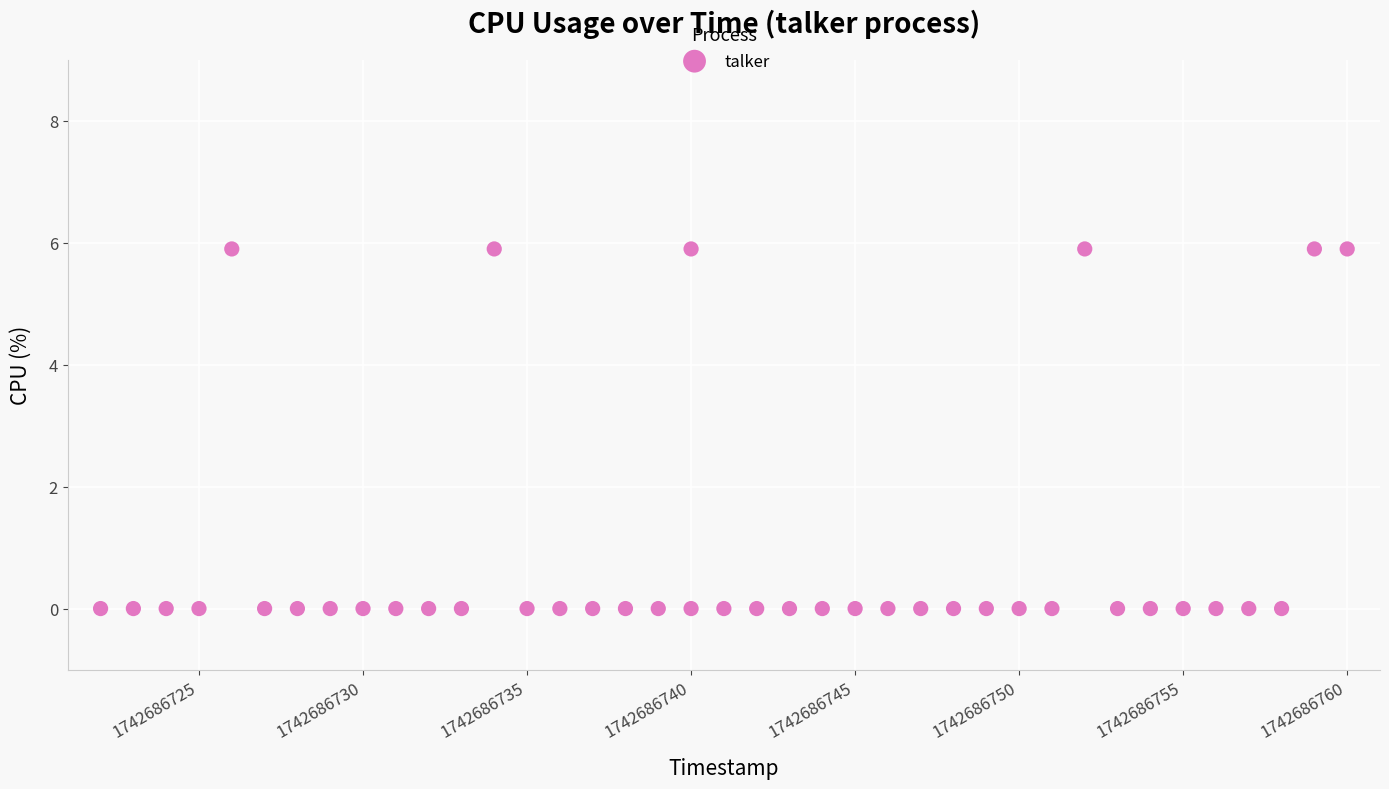

What is the range of X values (max minus min)?

38.0